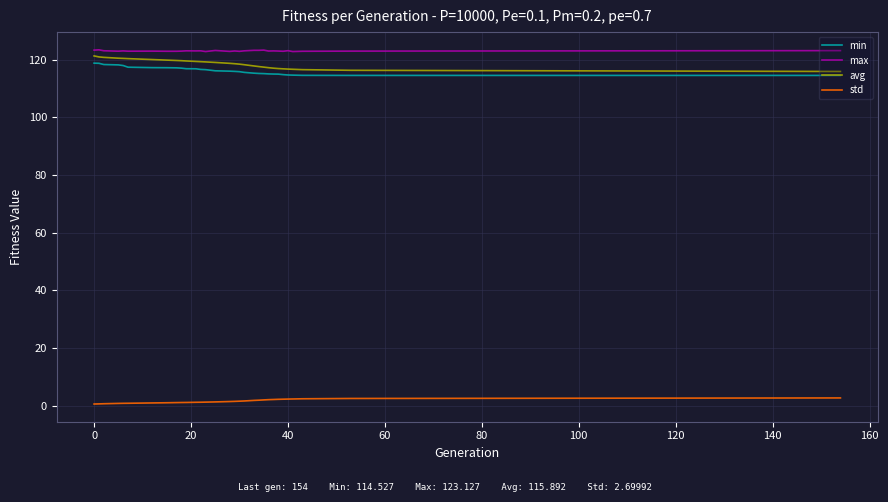

What is the difference between the maximum and minimum values in the avg series?

5.4